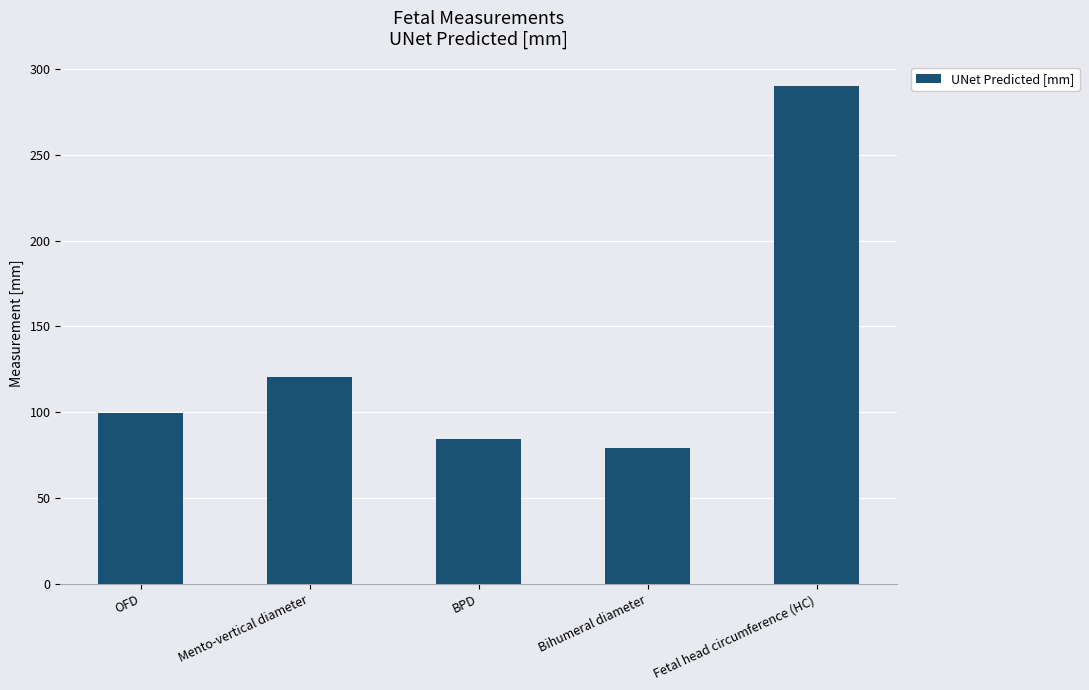

What is the maximum value shown in the chart?

289.8